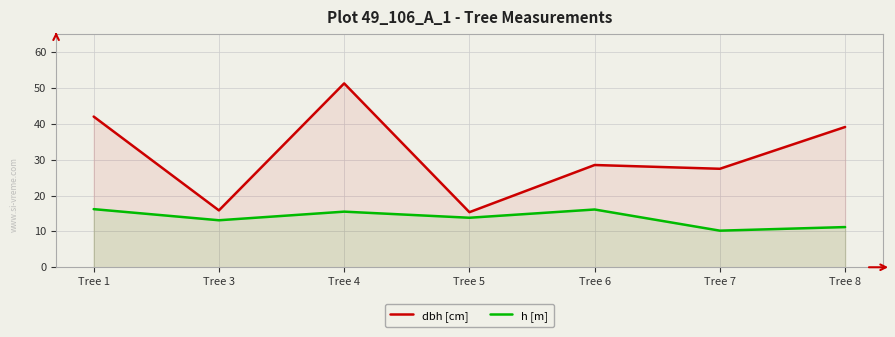

What is the lowest value of the h [m] series?

10.2